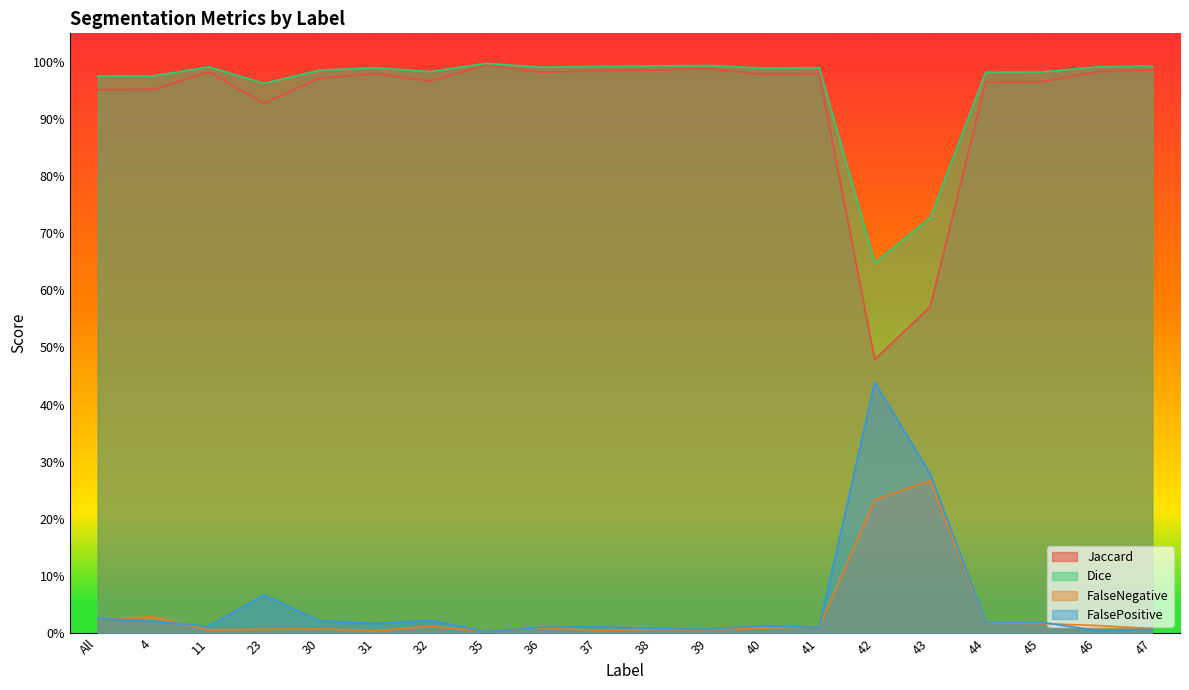

What is the average value of the FalsePositive series?

0.1